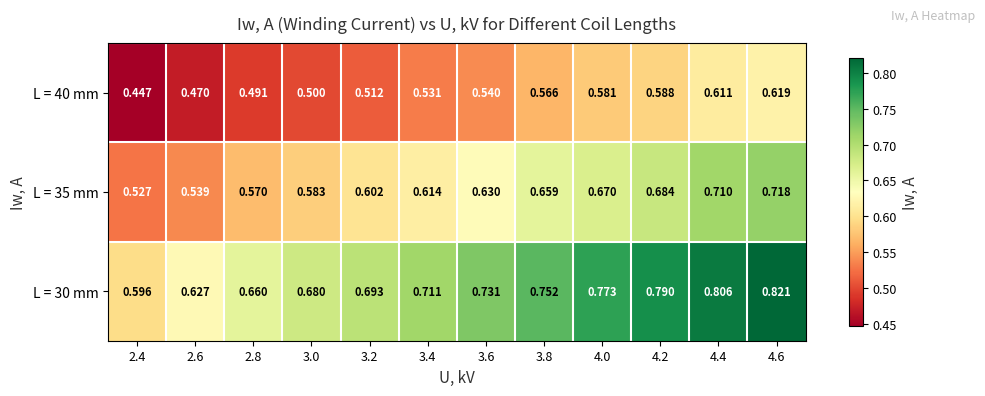

At which category is the sum across all series the highest?

4.6